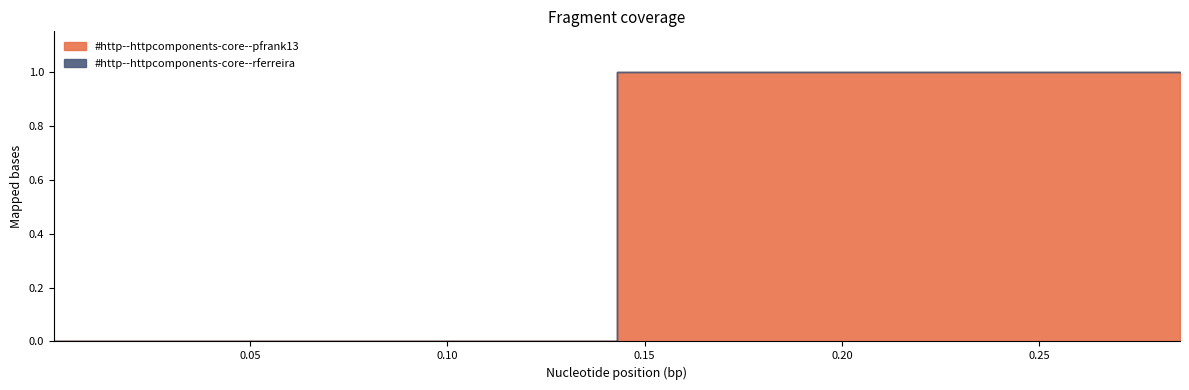

At which category is the sum across all series the highest?

0.14285714285714285